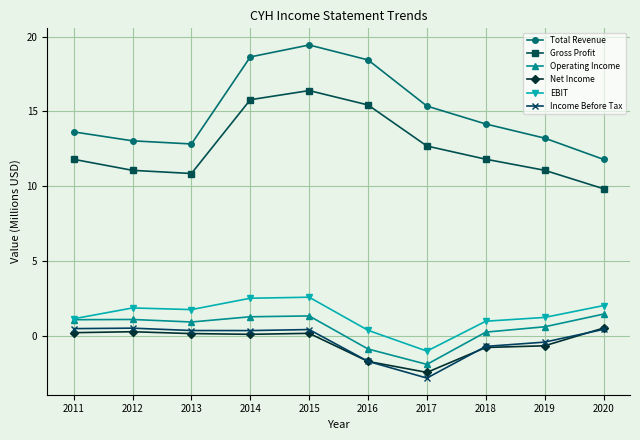

At which category is the sum across all series the highest?

2015